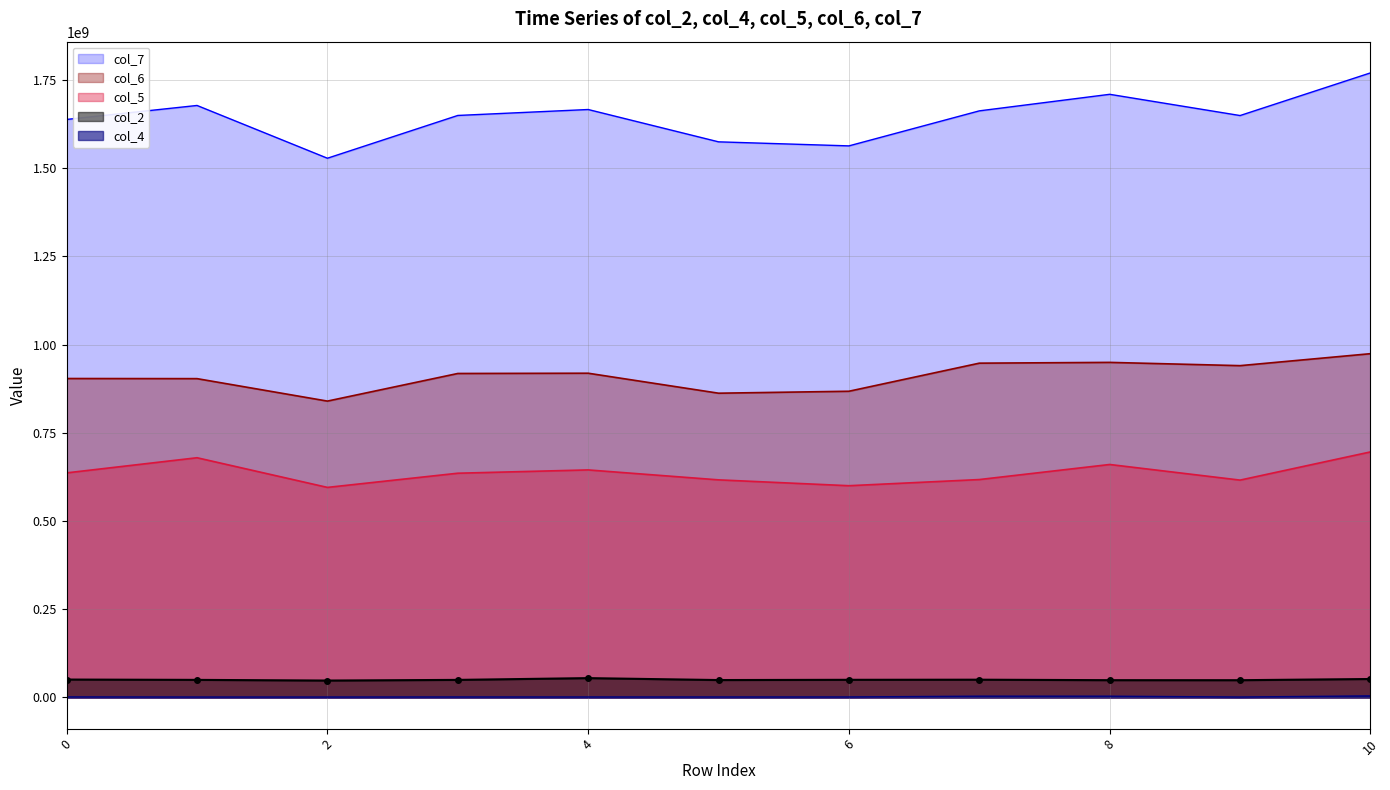

Is the value of col_5 at 10 greater than the value of col_7 at 6?

No